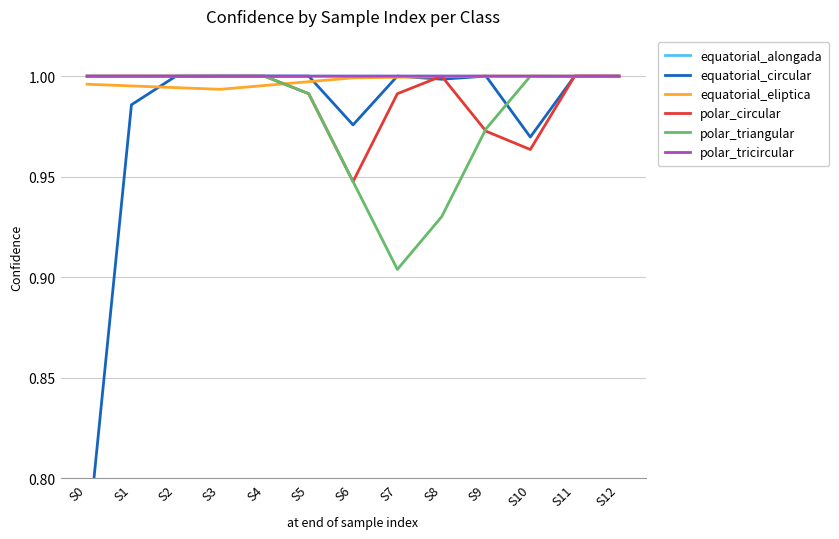

Which label corresponds to the largest value in the chart?

S3